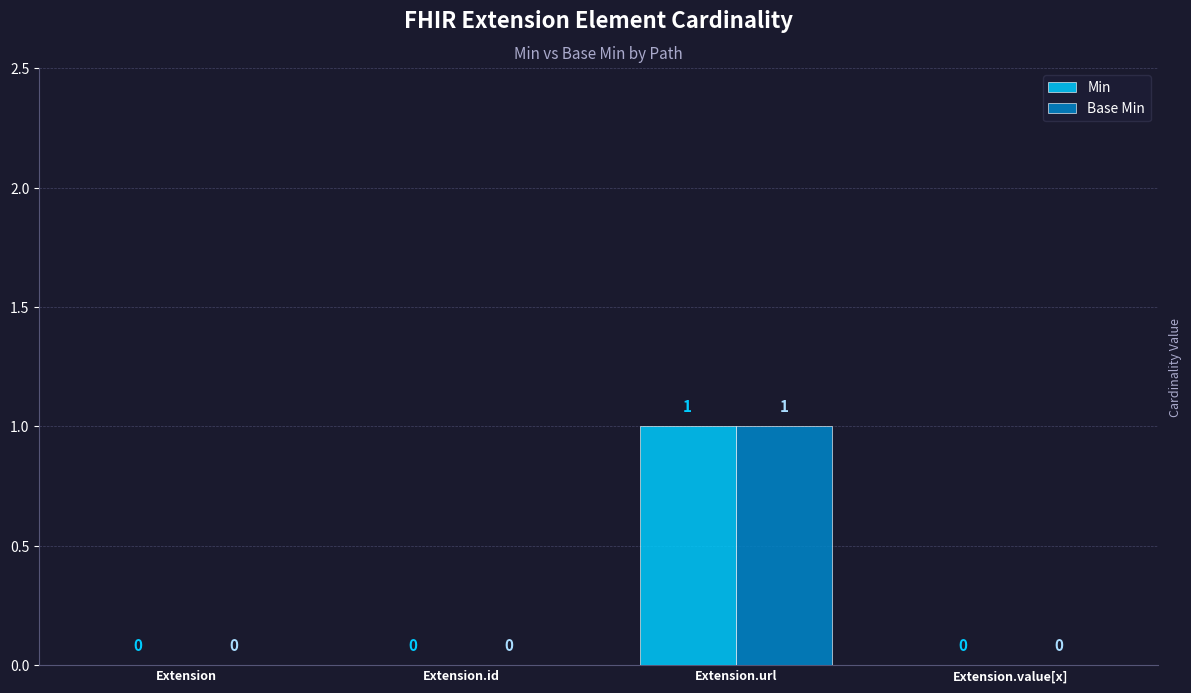

Are the bars grouped side by side (vs. stacked)?

Yes